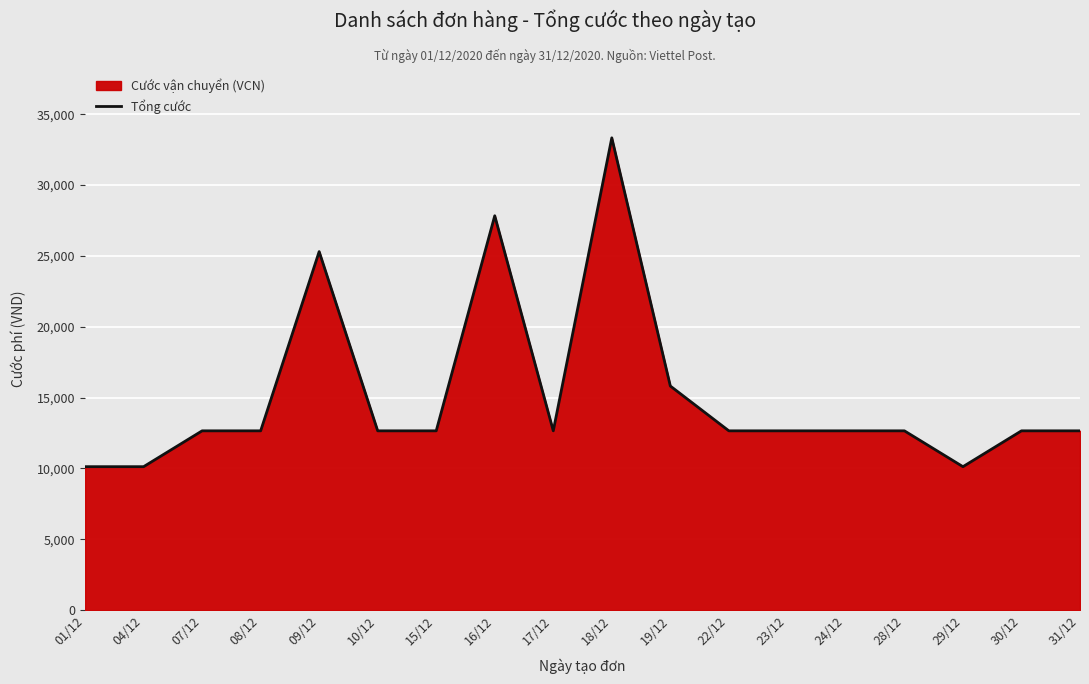

What is the value of the 6th point from the left?

12650